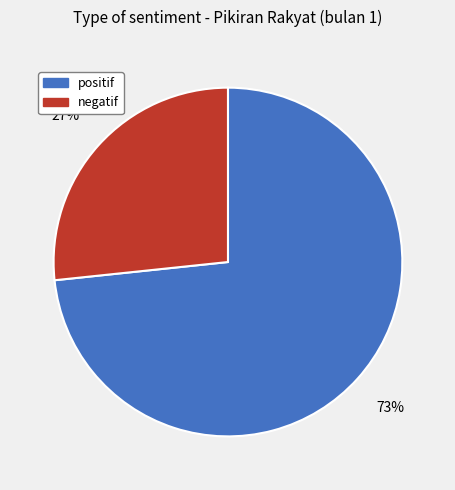

Rank the categories by value from lowest to highest.

negatif, positif